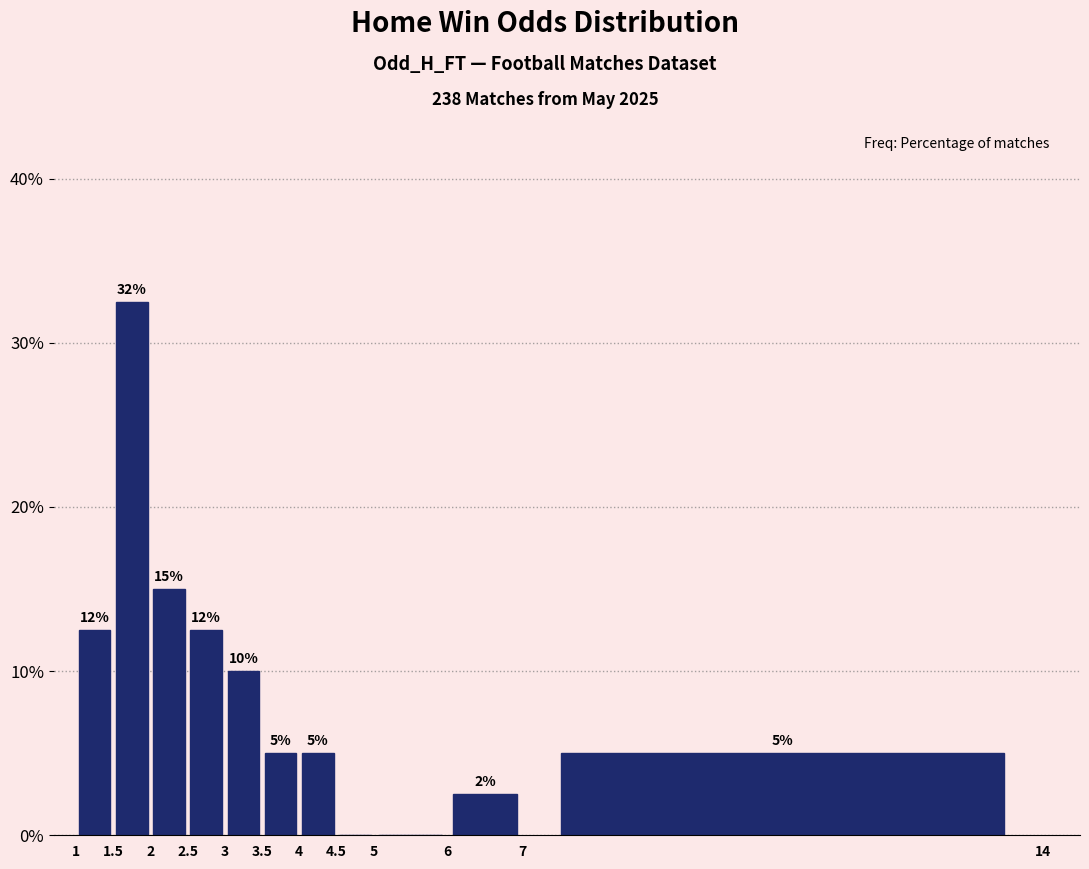

Which range on the x-axis has the tallest bar?

1.5 to 2